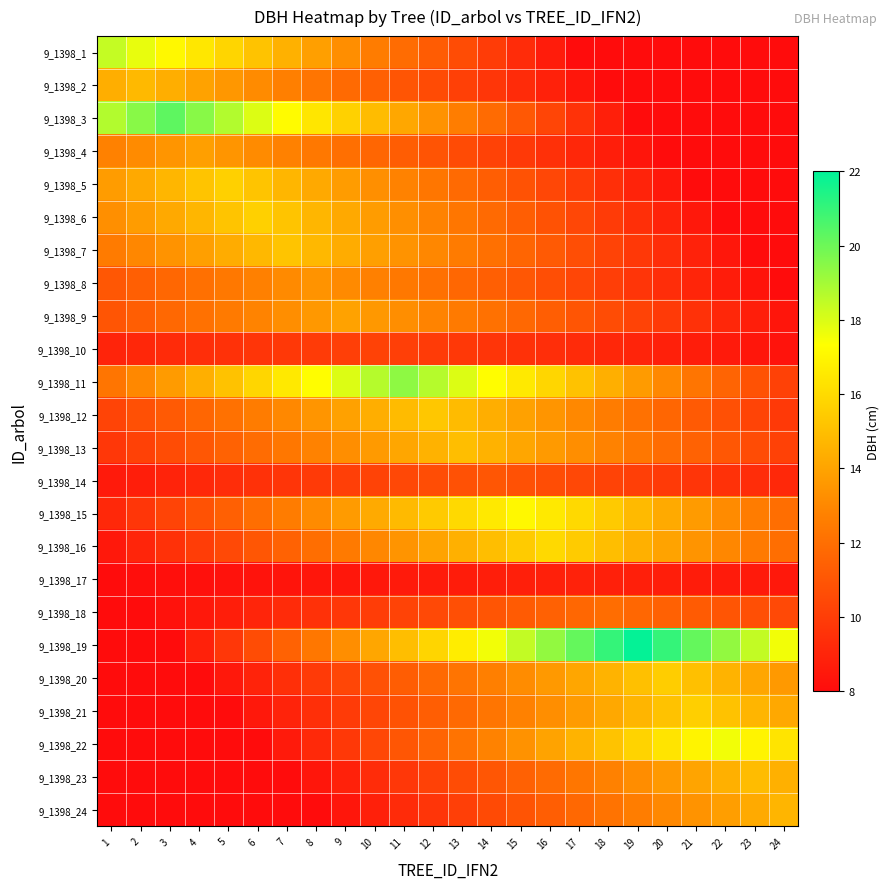

How many categories are shown in the chart?

24